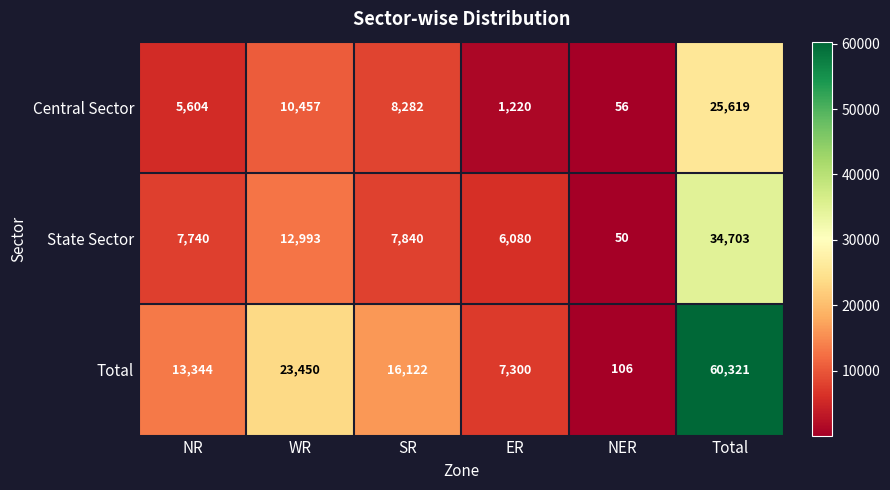

What is the difference between the highest and lowest values at NER?

56